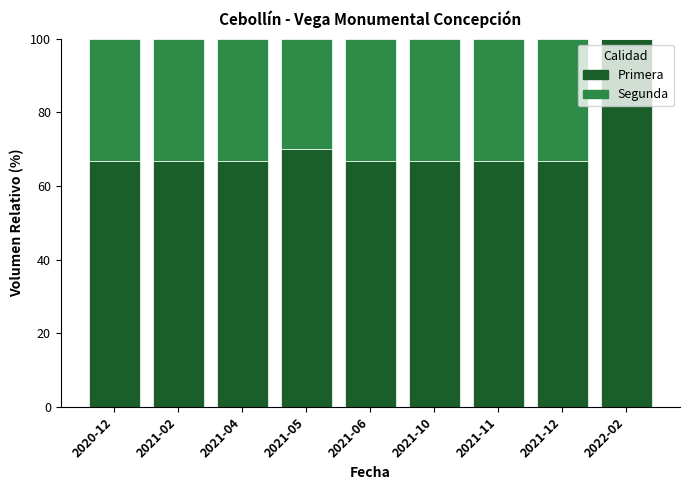

Does the chart contain stacked bars?

Yes